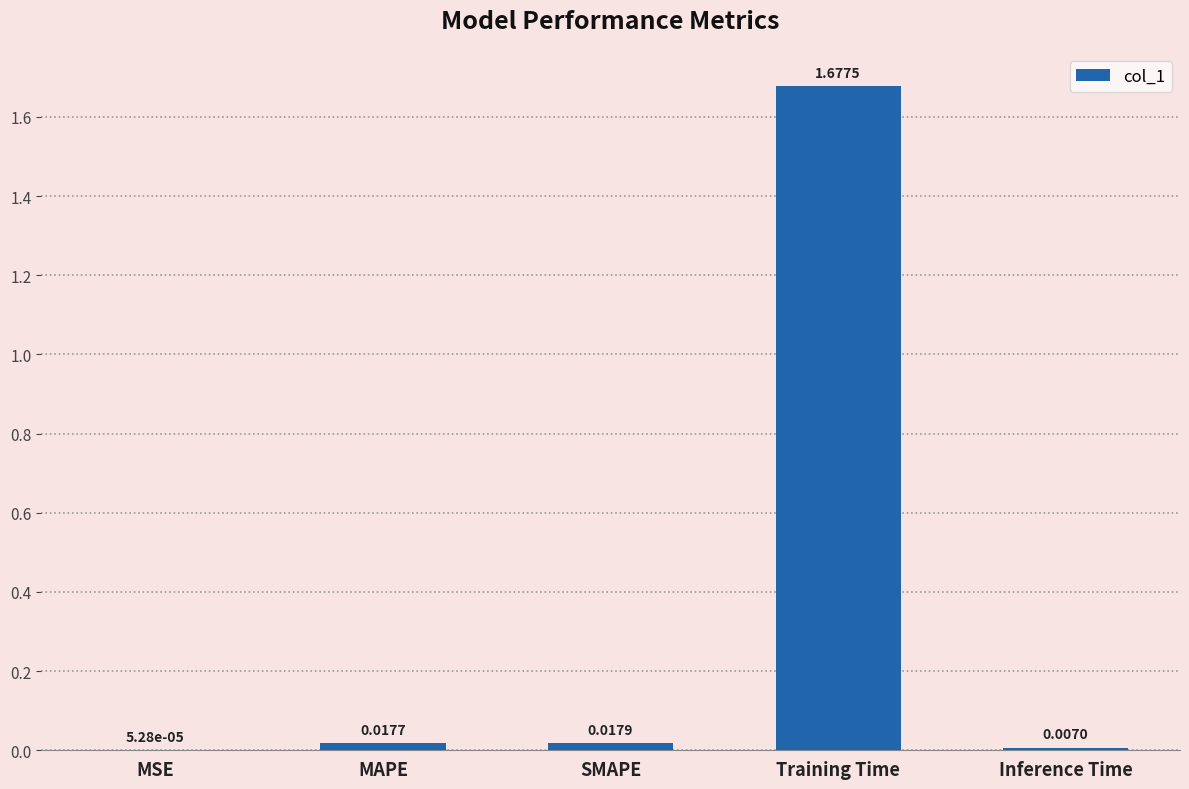

Which has a higher value, MAPE or SMAPE?

SMAPE